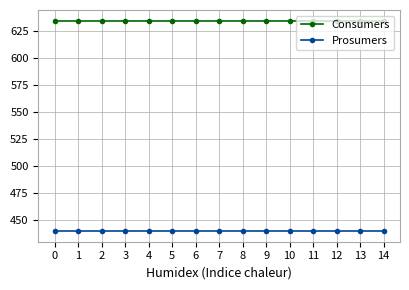

True or false: Consumers and Prosumers intersect in this chart.

False